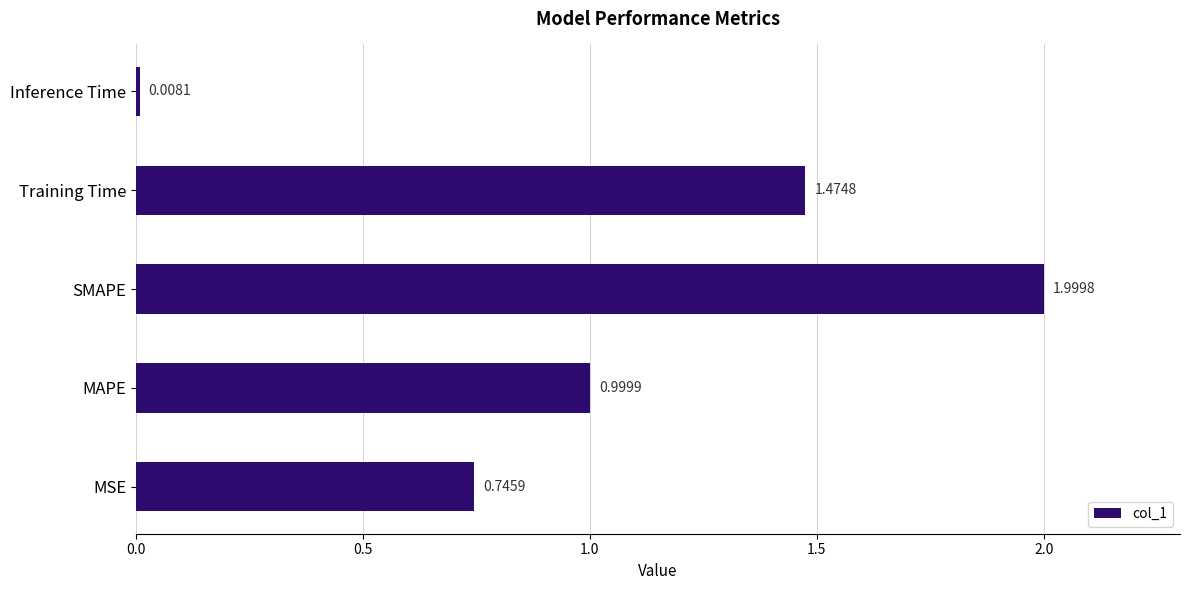

At which label is the value closest to 1?

MAPE